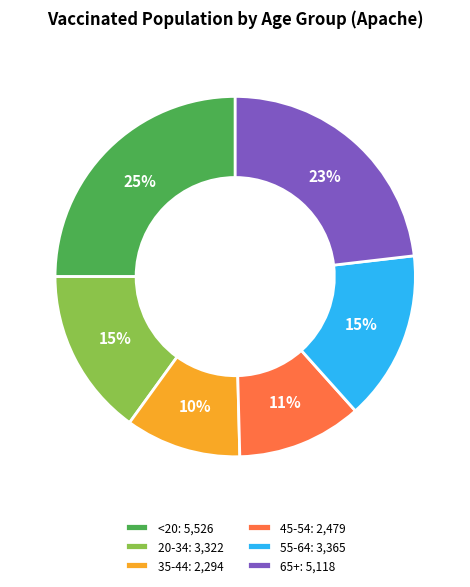

To the nearest percent, what is the difference between the largest and smallest slice percentages?

15%